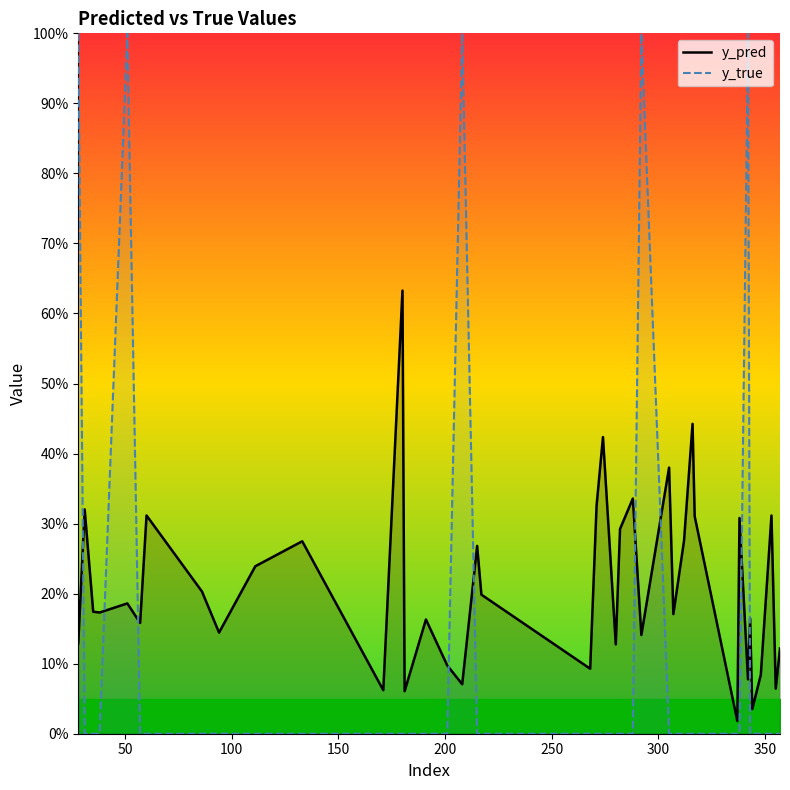

What are all the series names shown in the legend?

y_pred, y_true